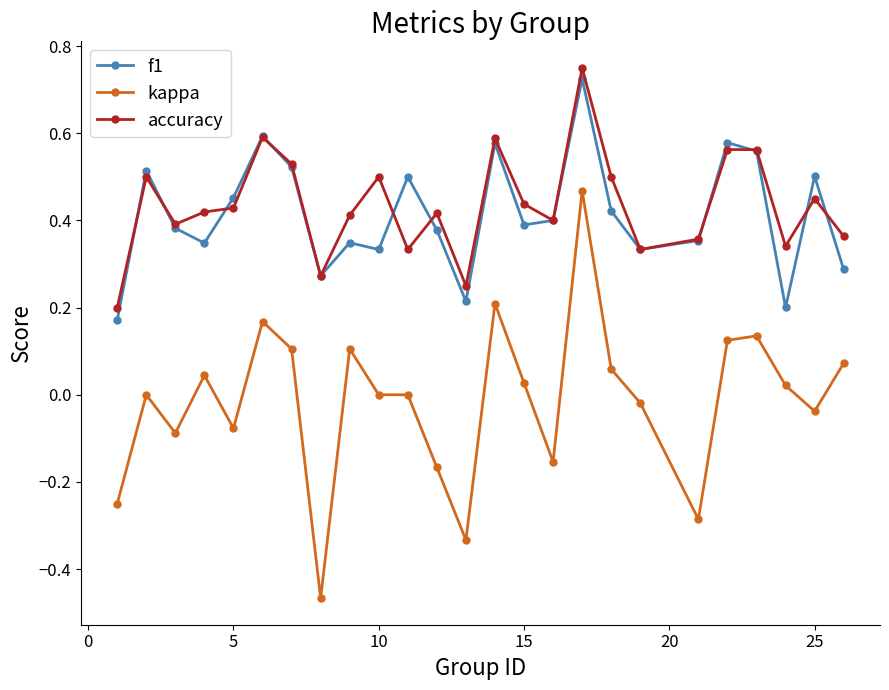

Which series has the largest range (max minus min)?

kappa